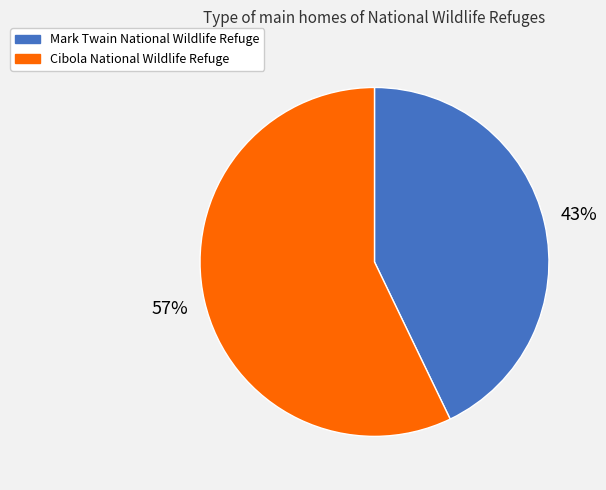

To the nearest percent, what is the average slice percentage?

50%